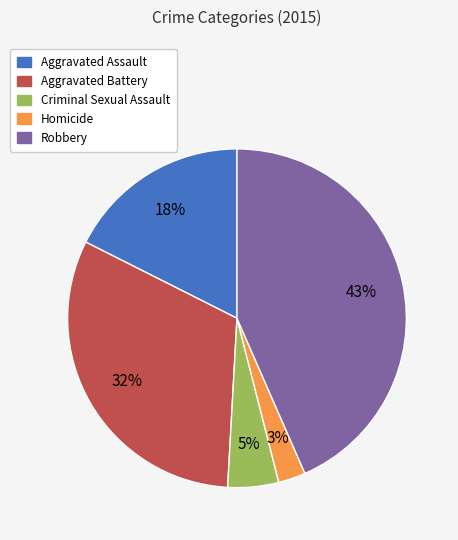

Rank the categories by value from highest to lowest.

Robbery, Aggravated Battery, Aggravated Assault, Criminal Sexual Assault, Homicide